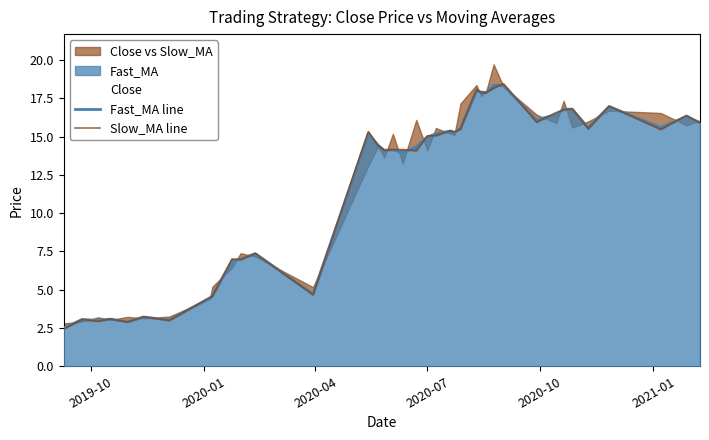

What is the maximum value for Fast_MA line?

18.4